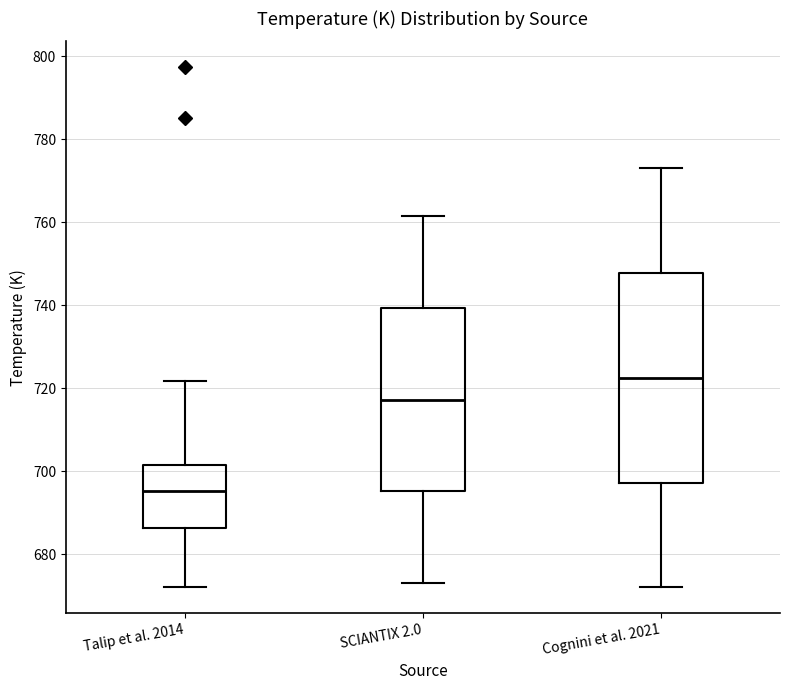

Reading left to right, transcribe this box plot: for each box, give where its median line is, the range the box spans, and where its two whiskers end, as read against the y-axis. The values are not printed on the chart, so give them approximately, as read against the axis.

Talip et al. 2014: median 696, box 686 to 702, whiskers 672 to 722
SCIANTIX 2.0: median 718, box 696 to 740, whiskers 674 to 762
Cognini et al. 2021: median 722, box 698 to 748, whiskers 672 to 774